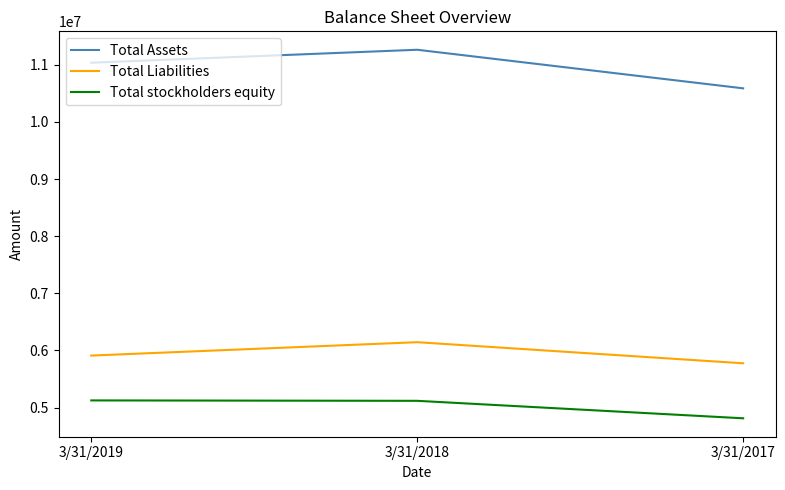

Where is Total stockholders equity nearest to the value 4969438?

3/31/2018